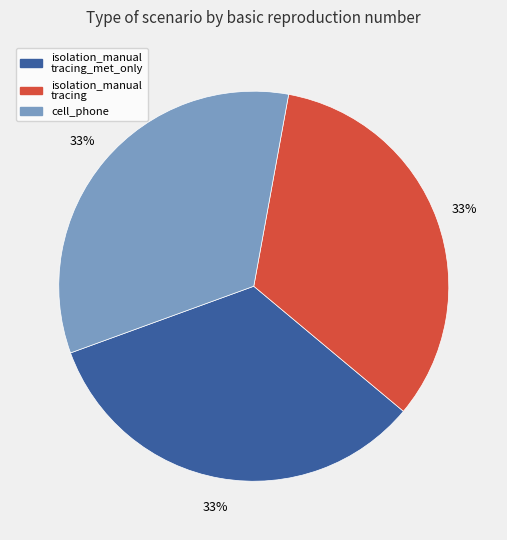

Does any single category account for the majority?

No